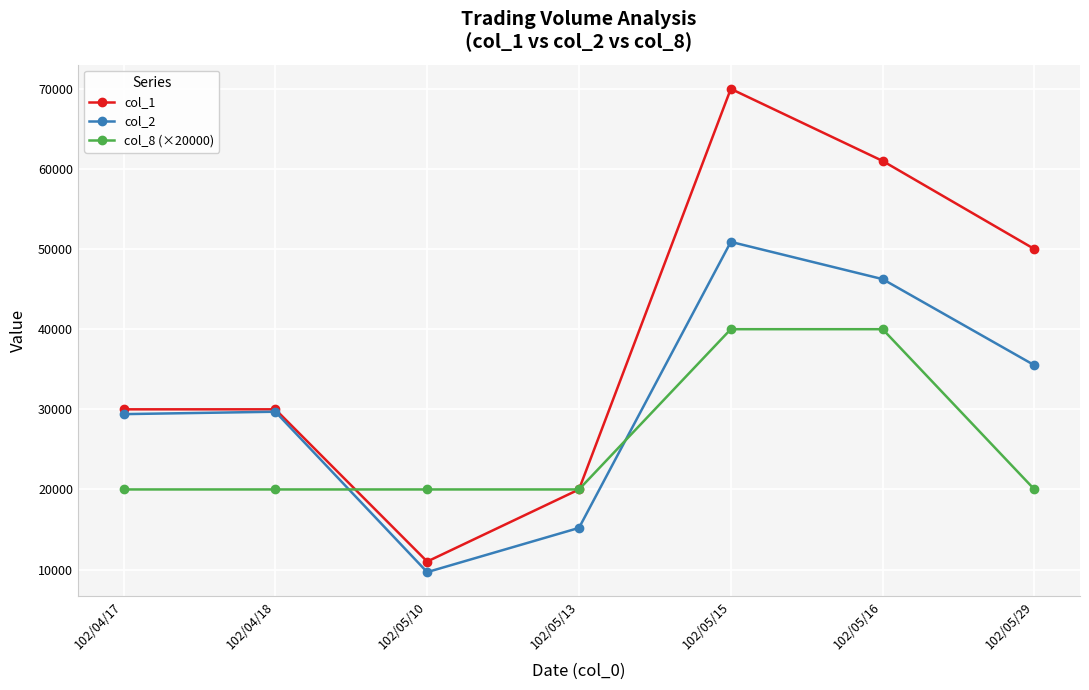

The value of col_8 (×20000) at 102/05/16 is 40000. True or false?

True